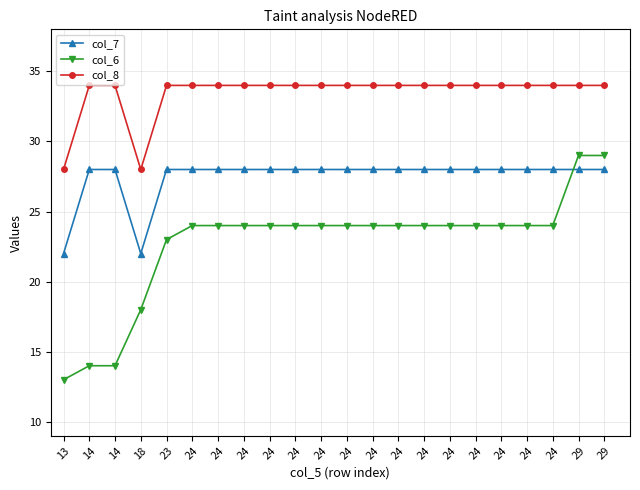

How many categories are shown in the chart?

22